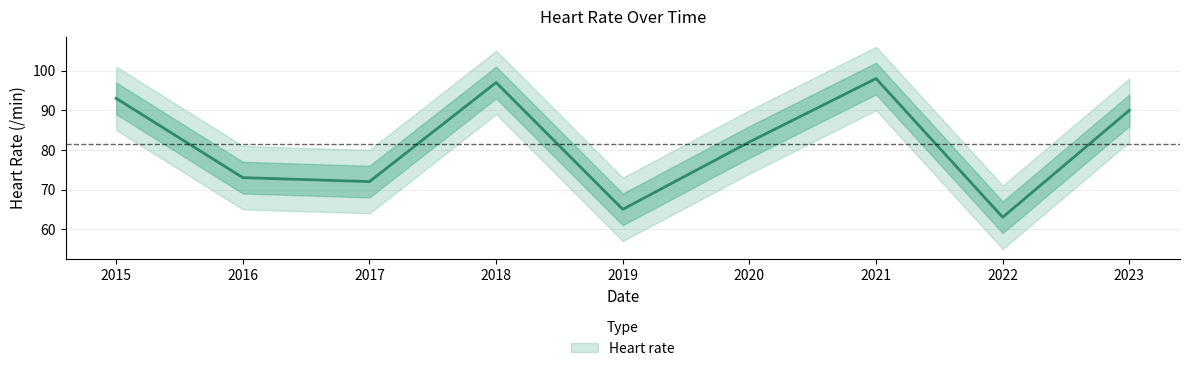

Approximately how many times larger is the value at 2023 compared to 2020?

1.1